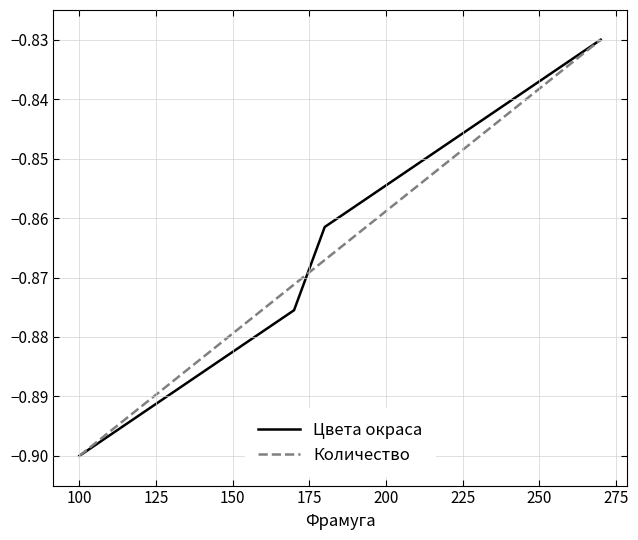

How many lines are shown in the chart?

2